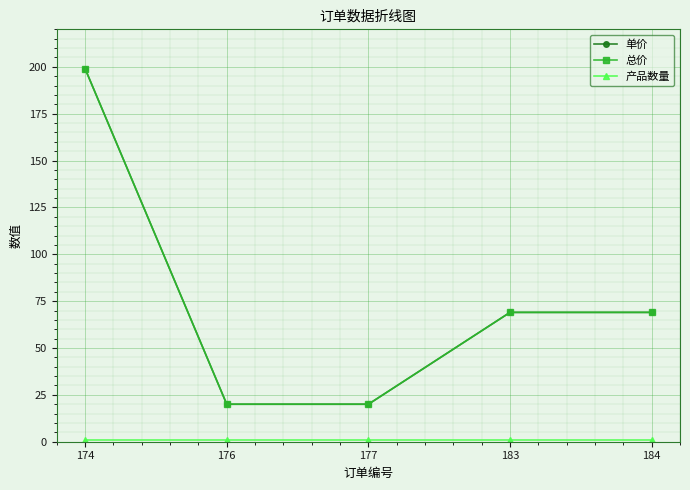

Does the chart have visible grid lines?

Yes